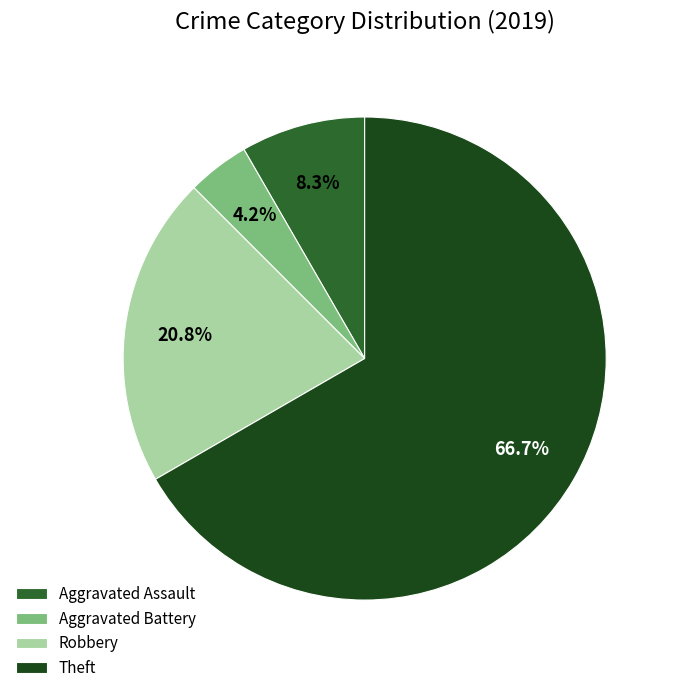

What is the smallest slice in the pie chart?

Aggravated Battery